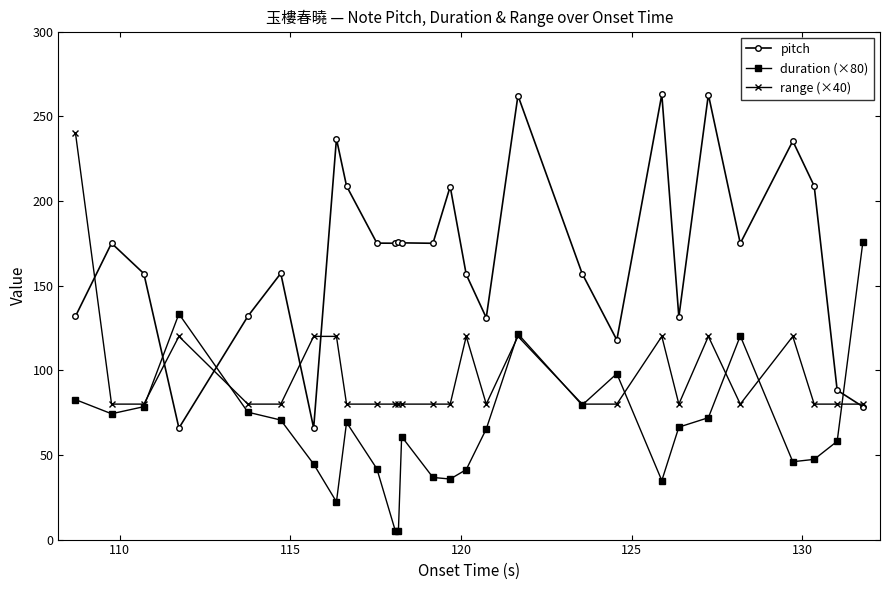

What is the sum of all duration (×80) values?

1862.6